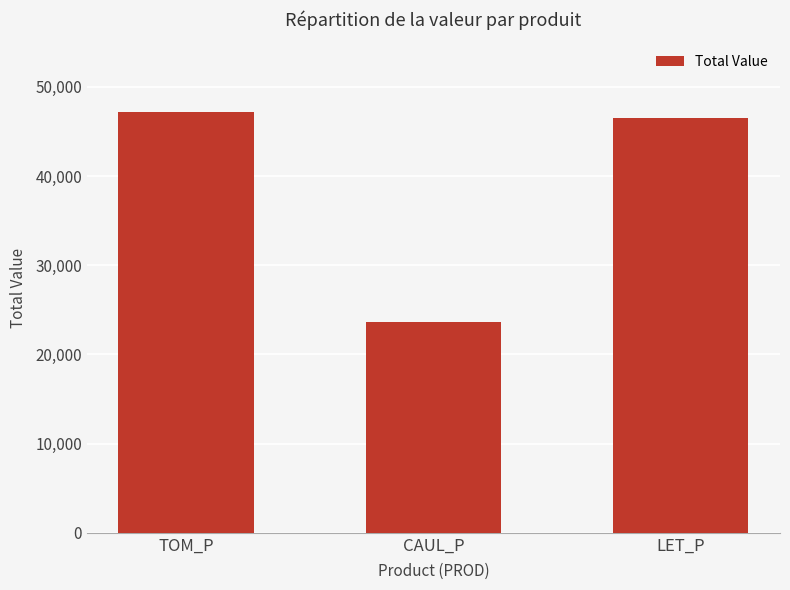

Reading right to left, list all the values displayed in this chart.

LET_P=46512.5	CAUL_P=23583.3	TOM_P=47154.1